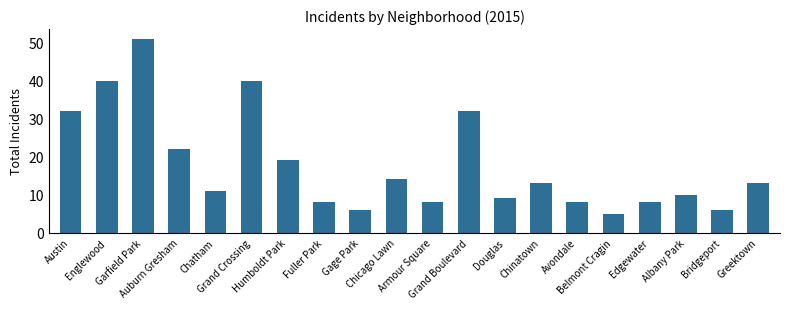

What is the change in value from Edgewater to Greektown?

+5